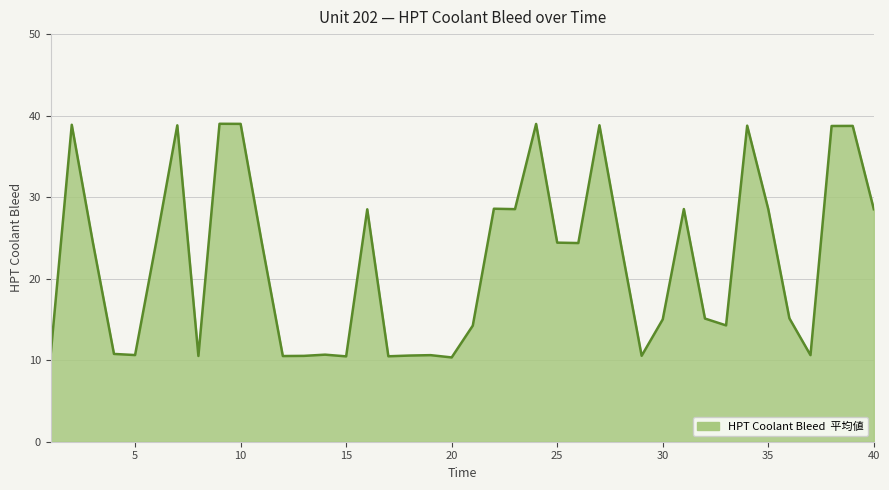

What is the difference between the maximum and minimum values?

28.7